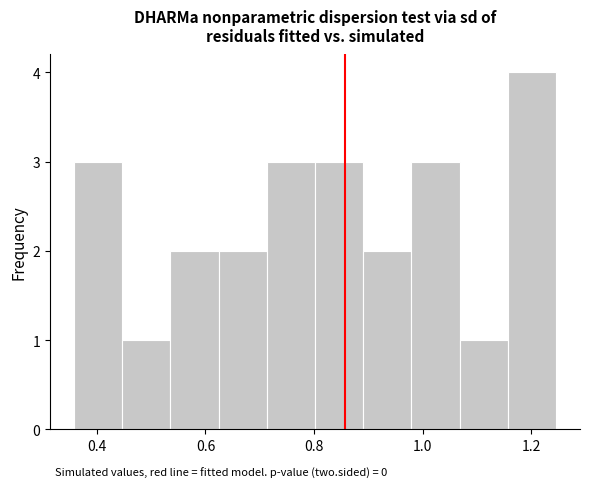

Which range on the x-axis has the tallest bar?

1.16 to 1.24